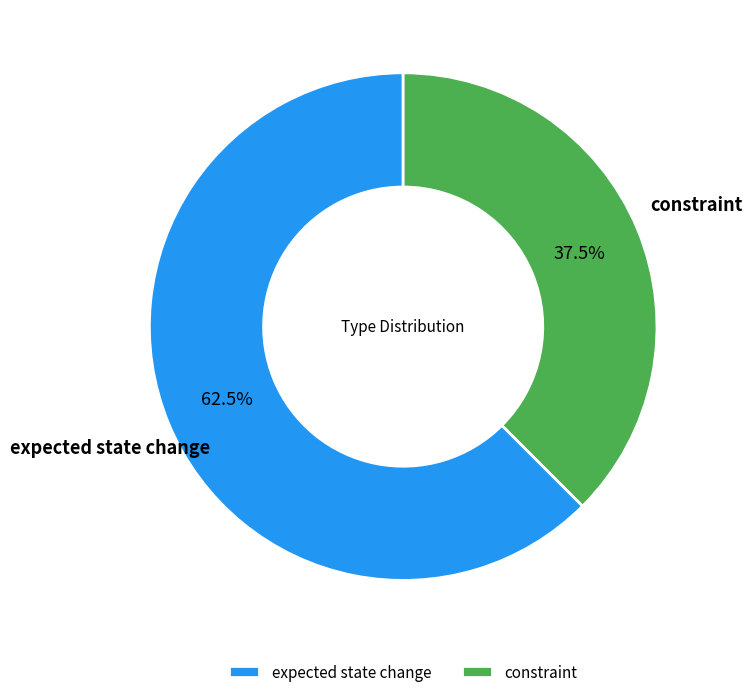

What is the largest slice in the pie chart?

expected state change